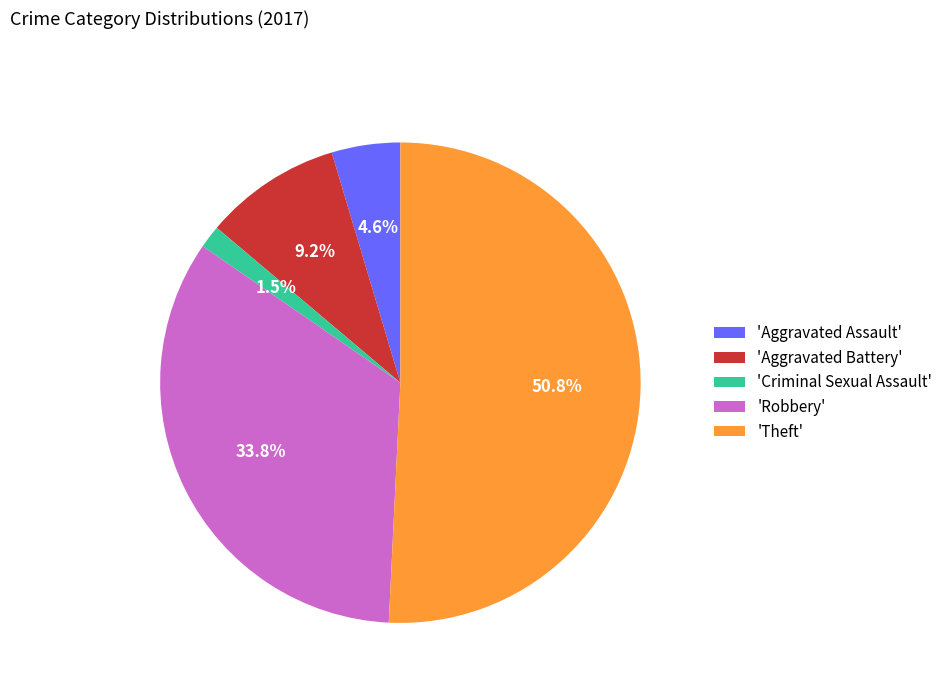

Between 'Aggravated Battery' and 'Theft', which is larger?

'Theft'